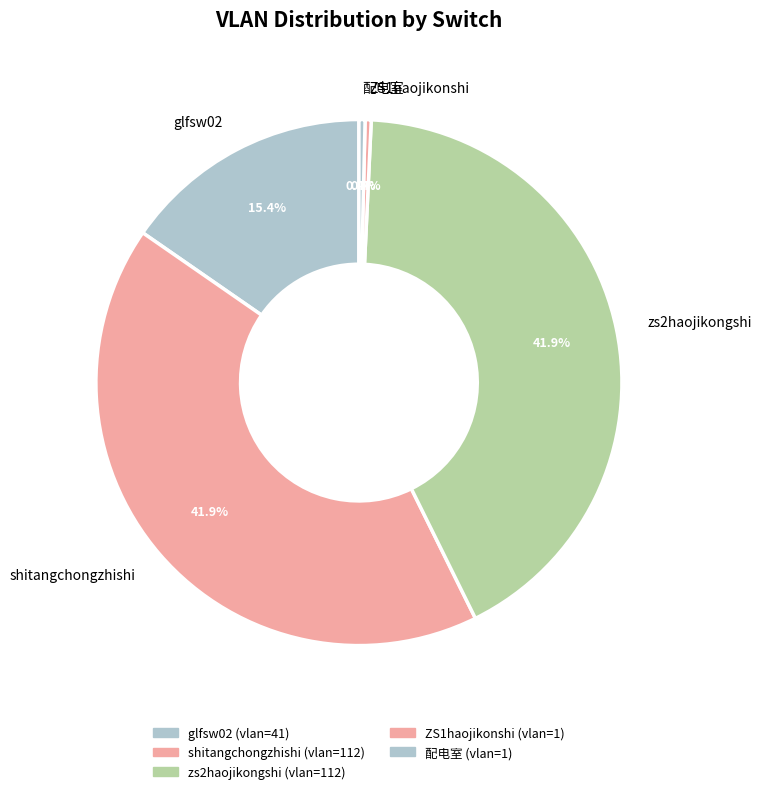

To the nearest percent, what percentage of the pie is glfsw02?

15%